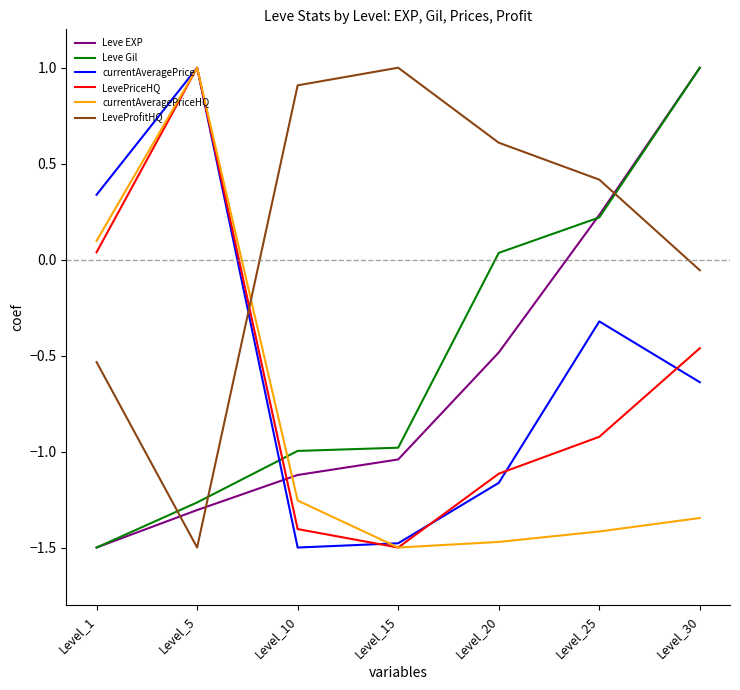

Which category has the lowest value in the Leve EXP series?

Level_1